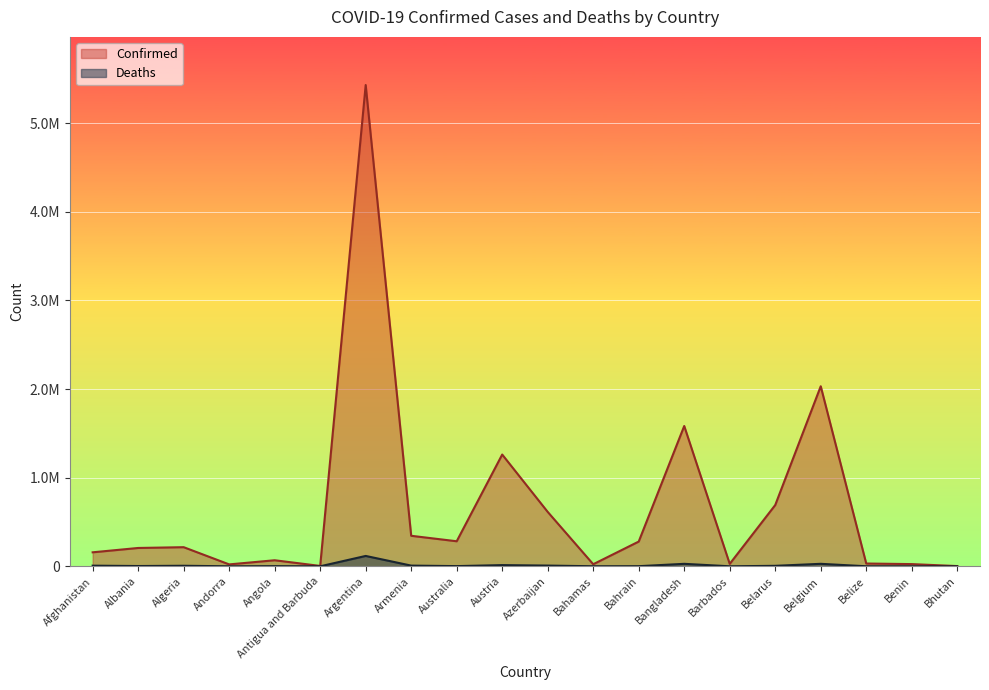

What is the total value across all series at Belize?

32036